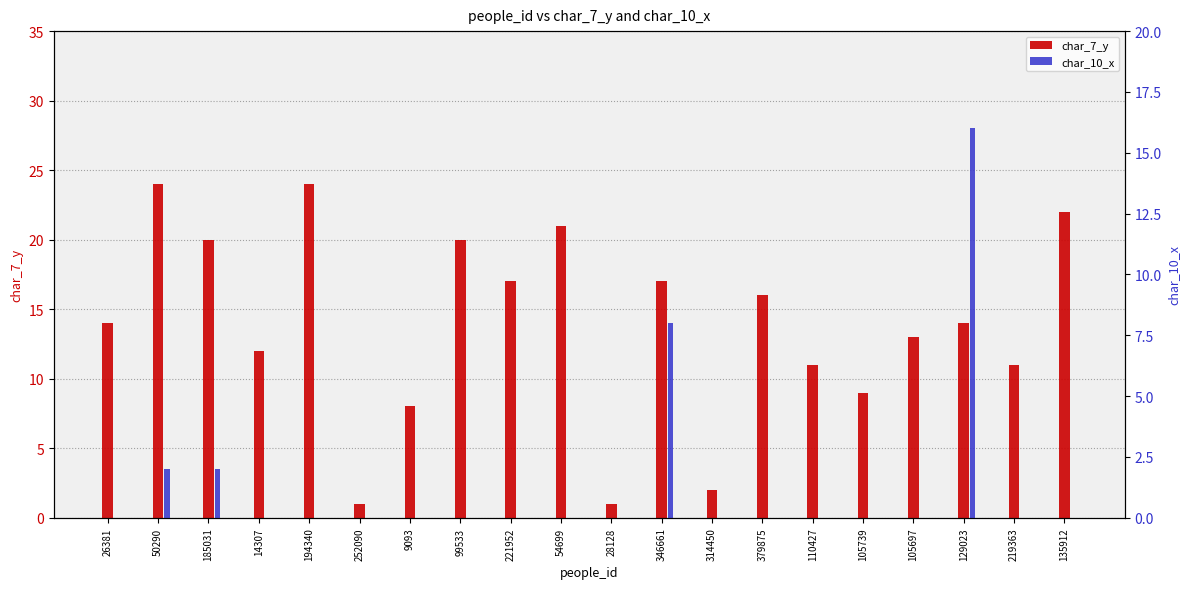

What position from the left is 314450?

13